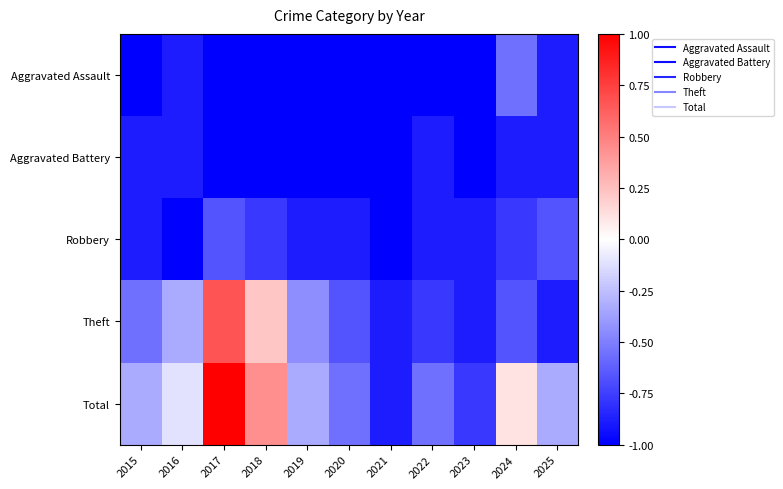

Which series has the largest total across all categories?

Total